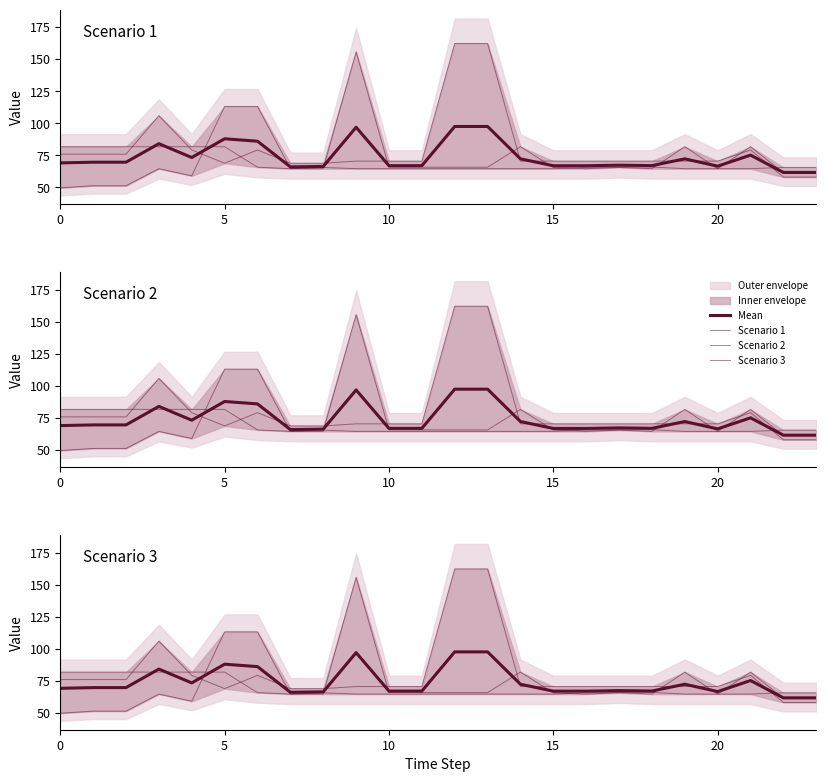

What is the label of the 7th point from the right?

17